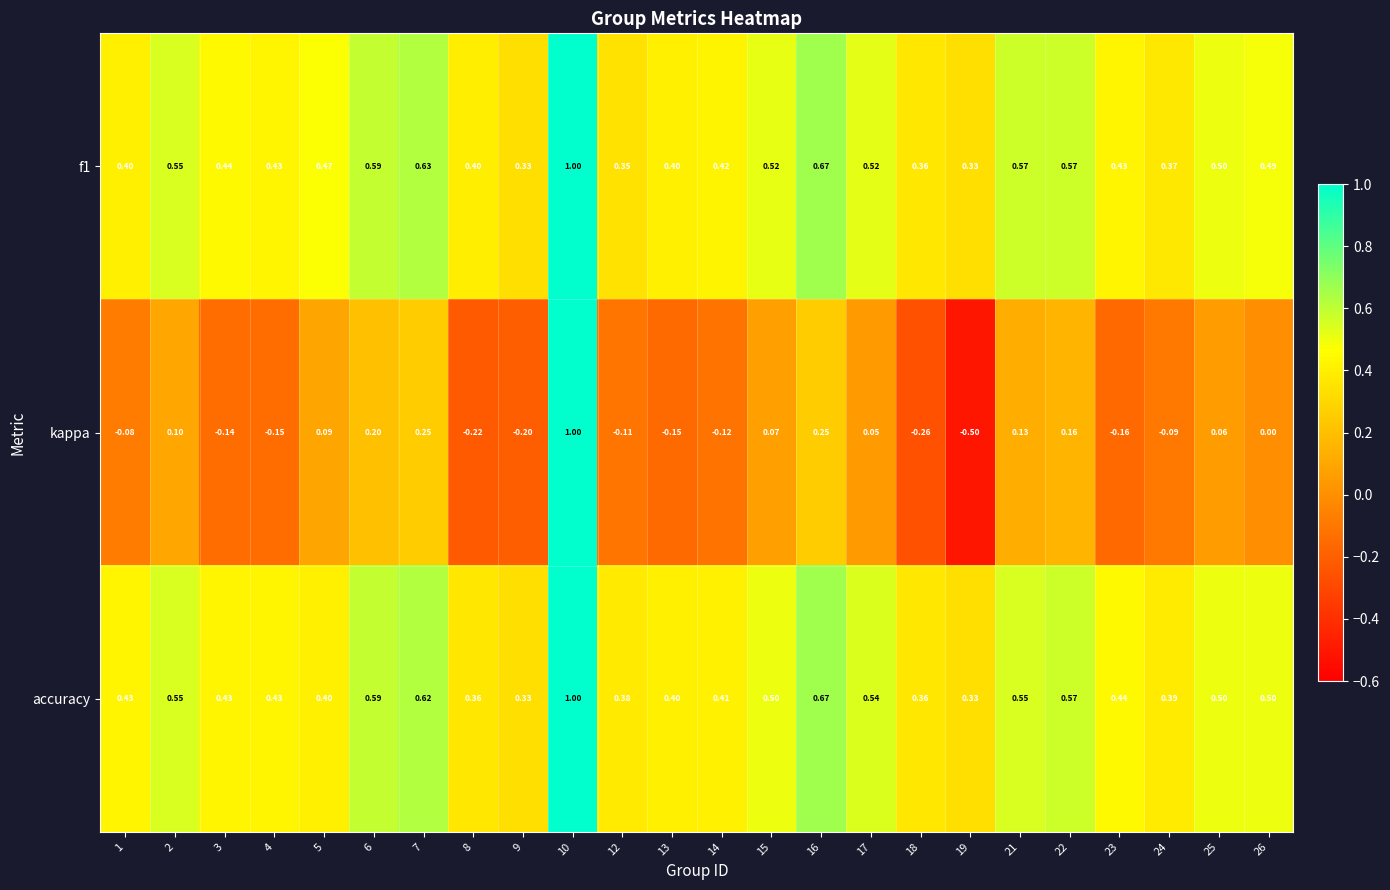

Which category has the lowest value across all series?

19